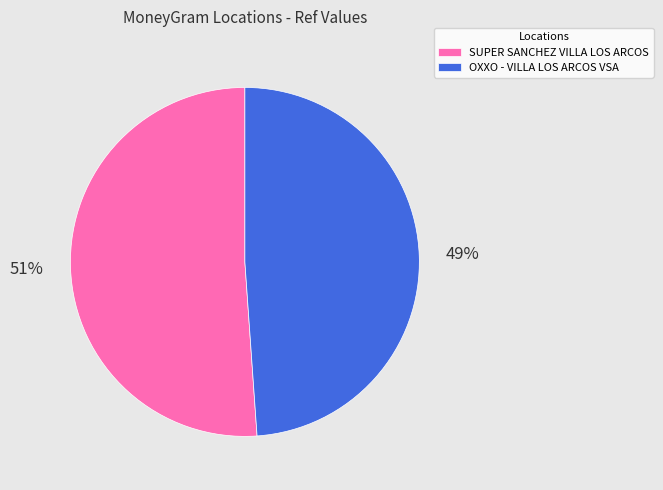

What is the ratio of the value at OXXO - VILLA LOS ARCOS VSA to the value at SUPER SANCHEZ VILLA LOS ARCOS?

1.0